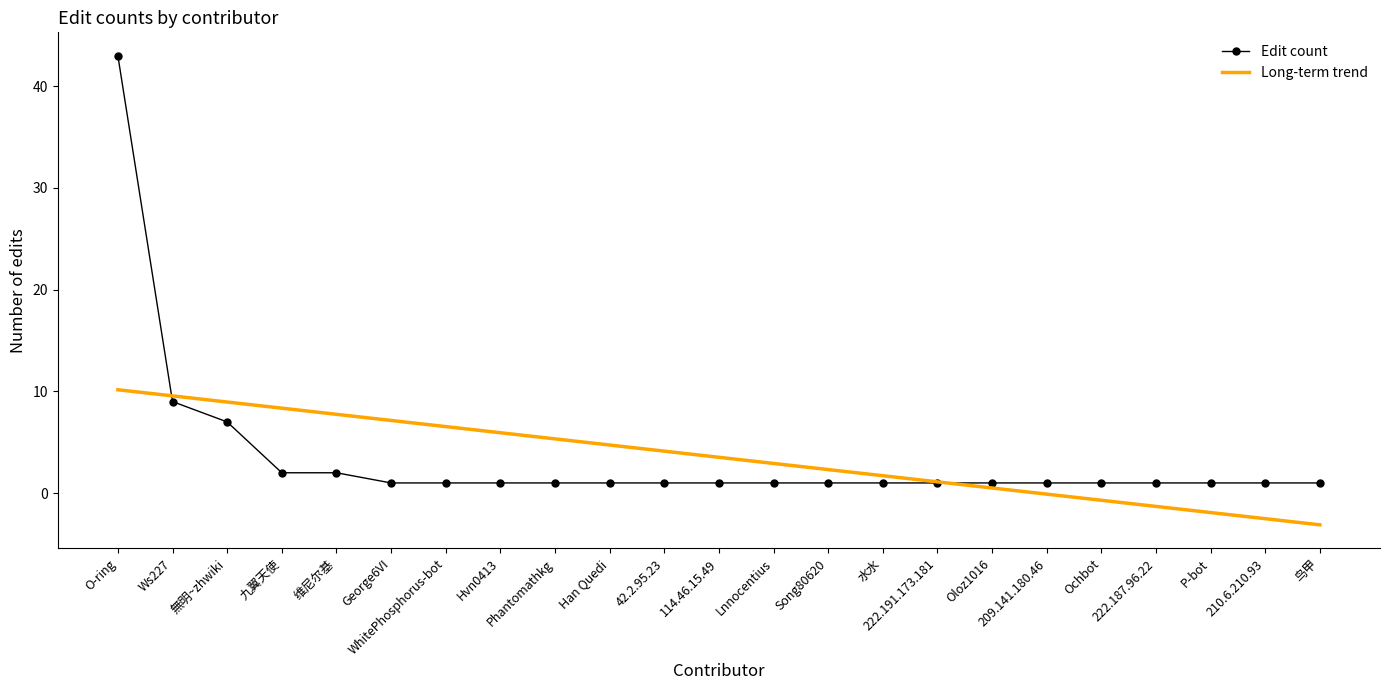

What is the total value across all series at 210.6.210.93?

-1.5